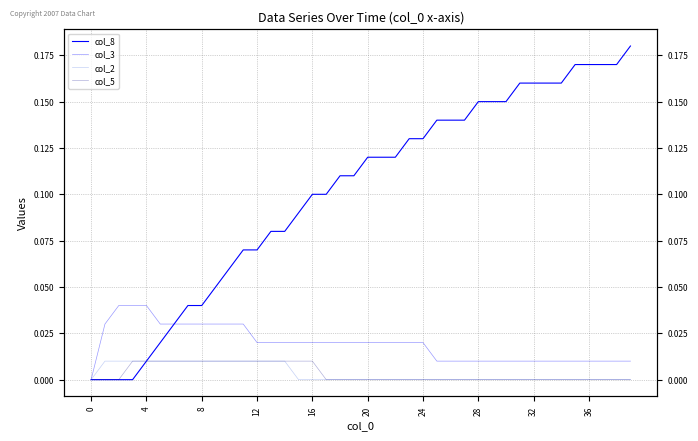

What is the maximum value for col_8?

0.2